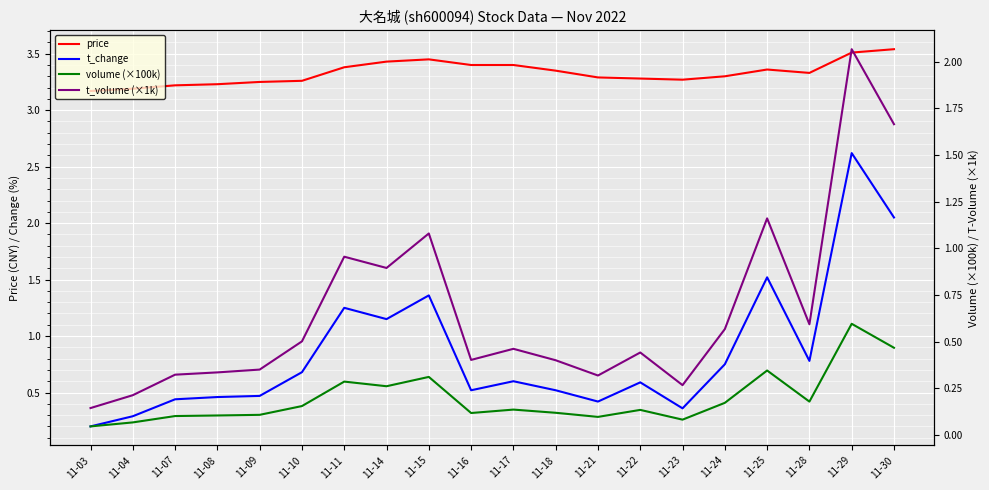

True or false: volume (×100k) and t_volume (×1k) cross at least once.

False